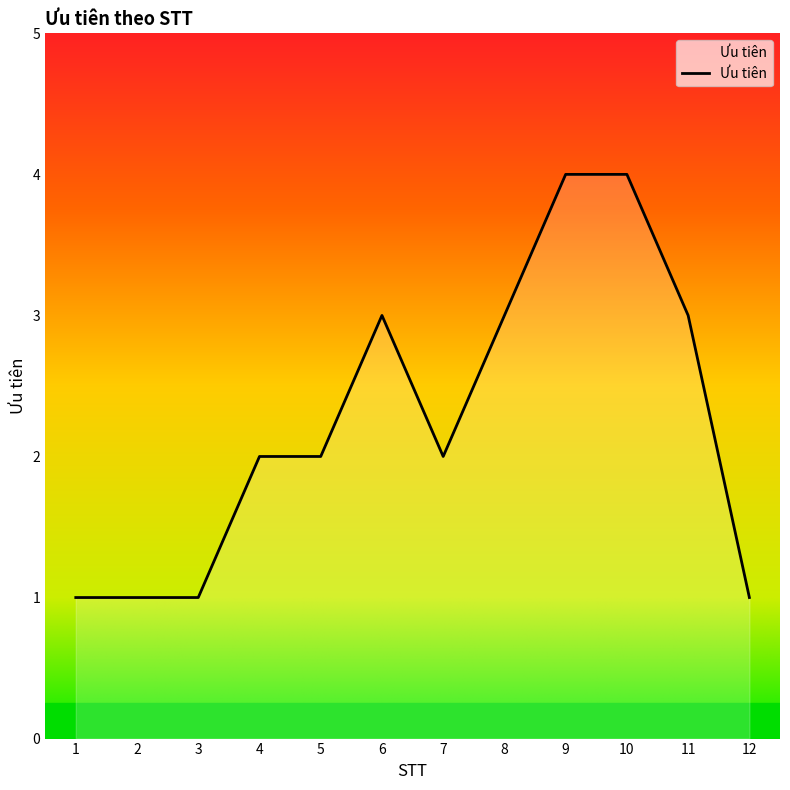

What is the difference between the second highest and minimum values?

3